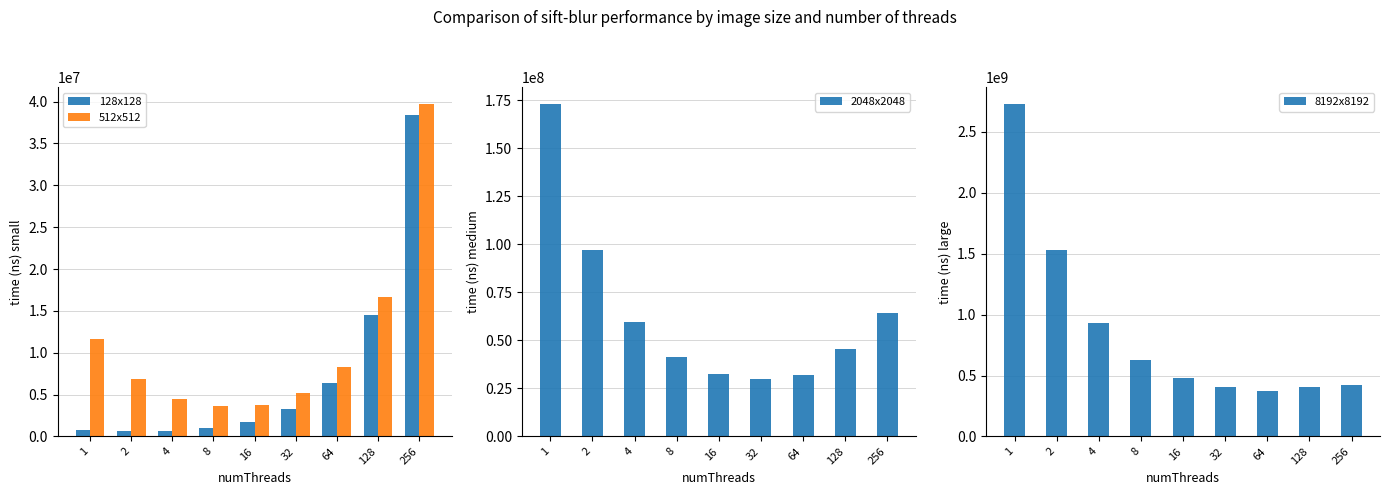

Does the chart contain any negative values?

No